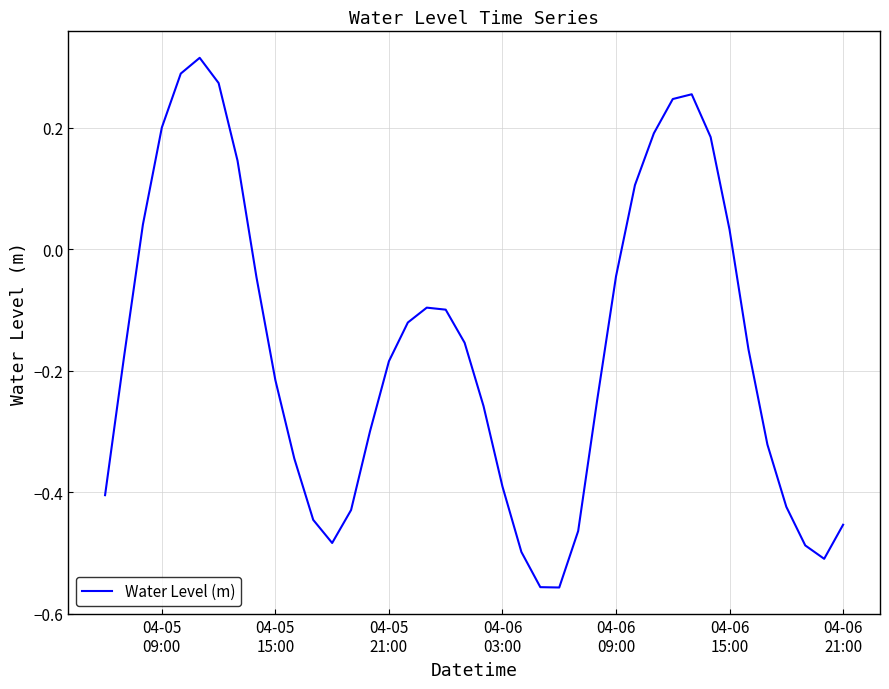

What is the difference between the maximum and minimum values?

0.9